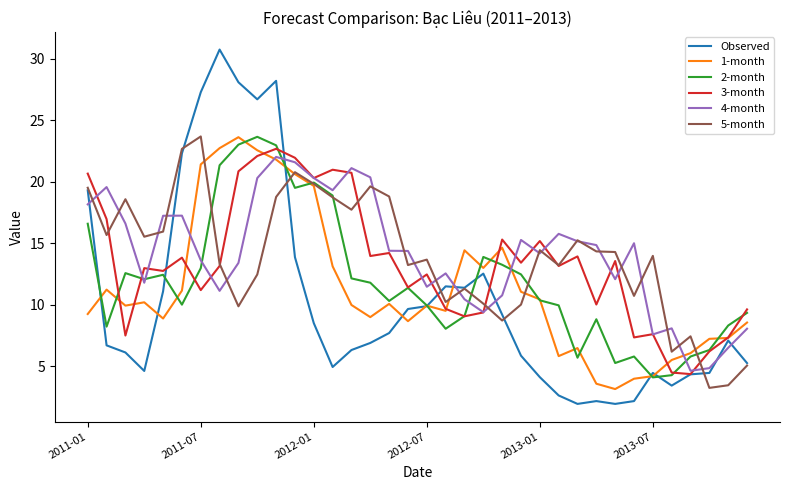

What is the minimum value shown in the chart?

1.9